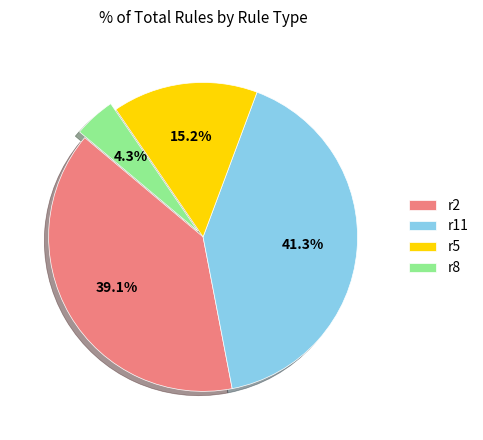

Count the number of slices in the pie.

4